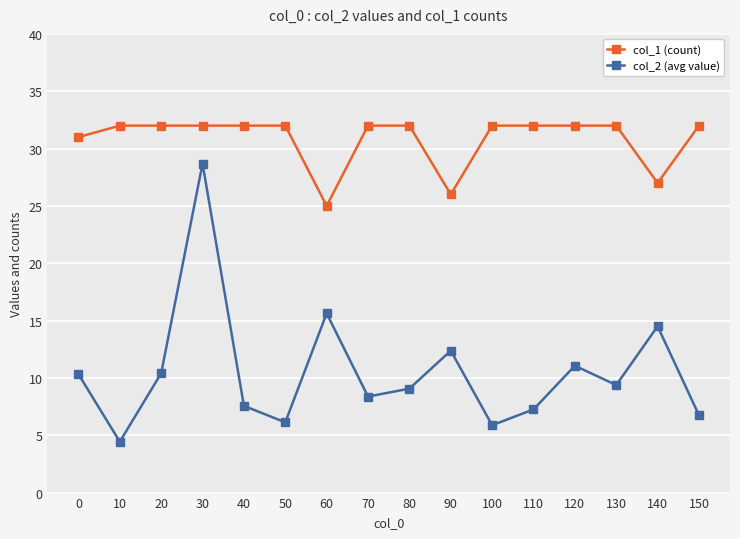

Which series changed the most between 90 and 110?

col_1 (count)